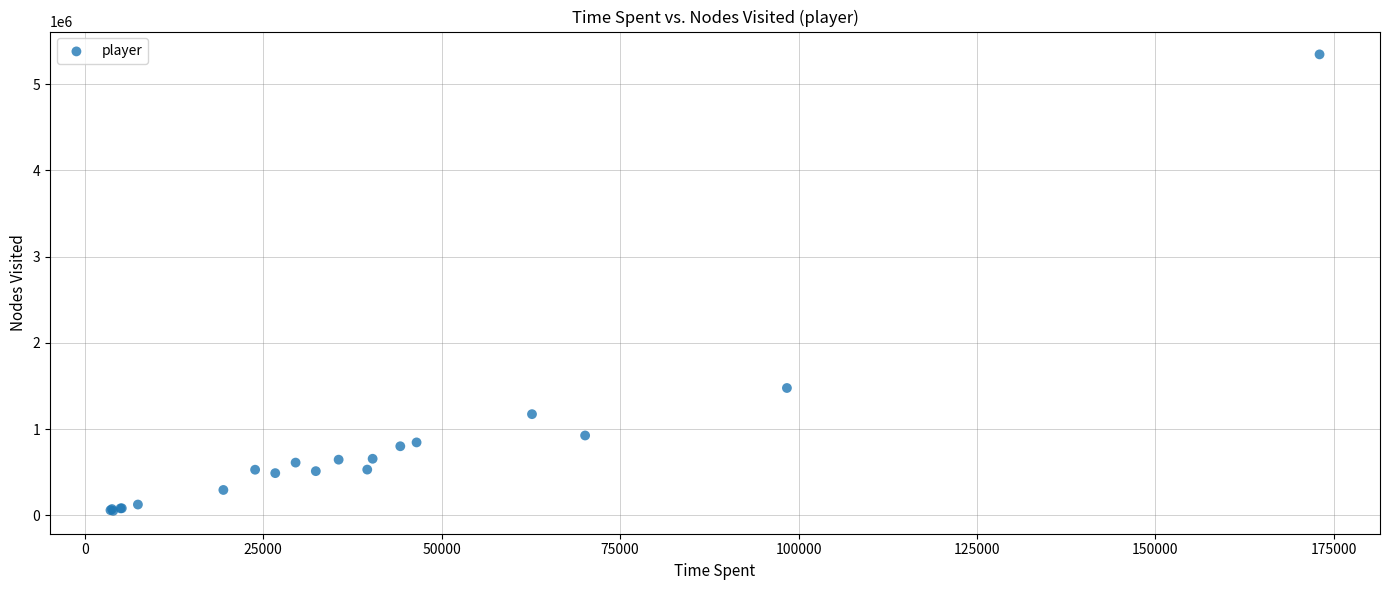

What Y value in the scatter plot is closest to 2698018?

1476020